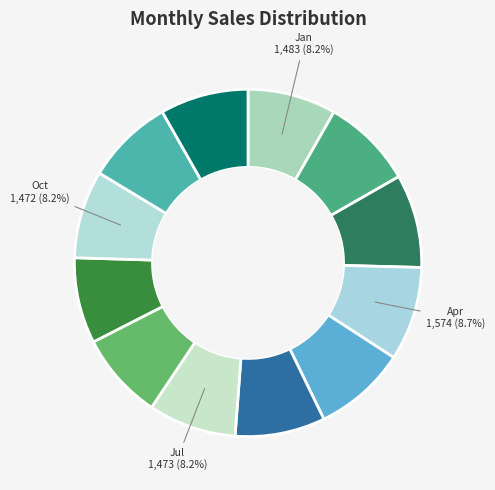

Which category has the smallest portion of the pie?

Sep